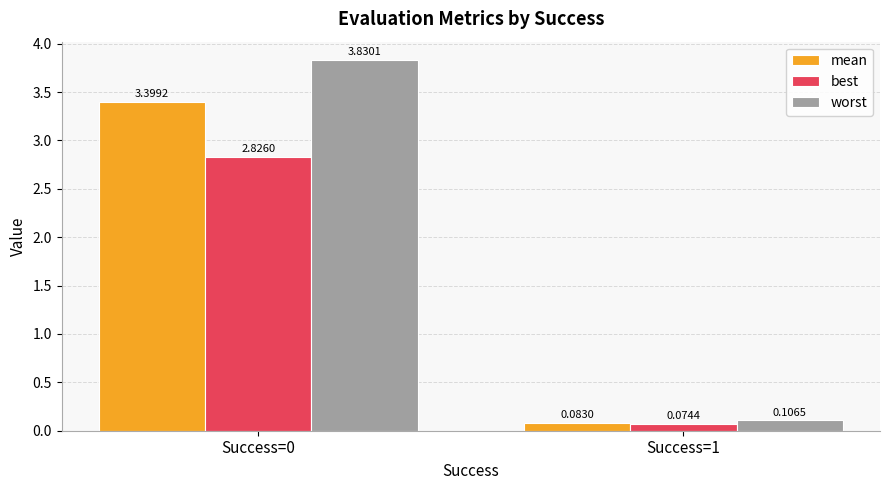

Rank the series by their maximum value, from lowest to highest.

best, mean, worst